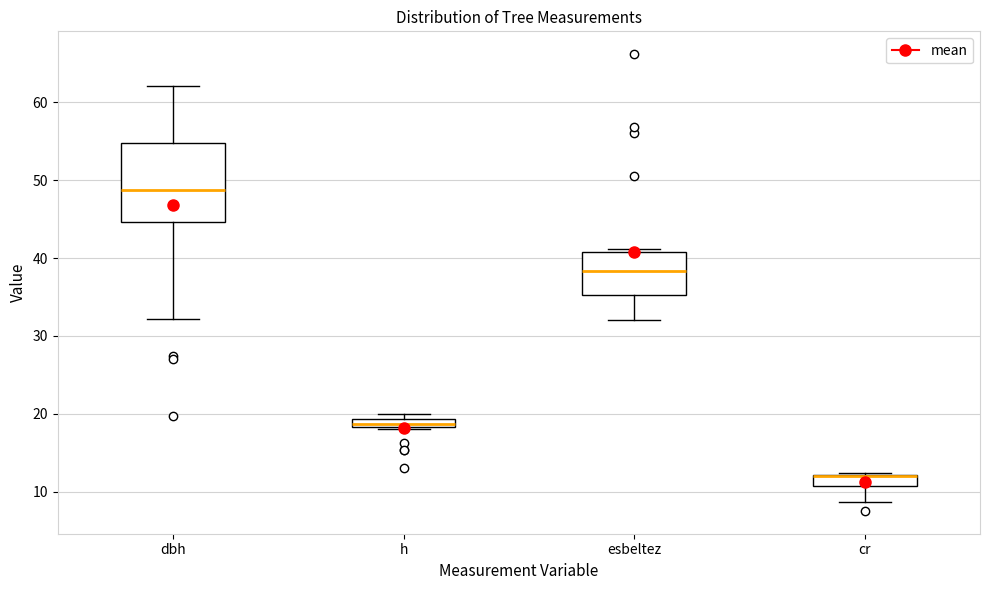

Which box is the tallest, from its lower edge to its upper edge?

dbh